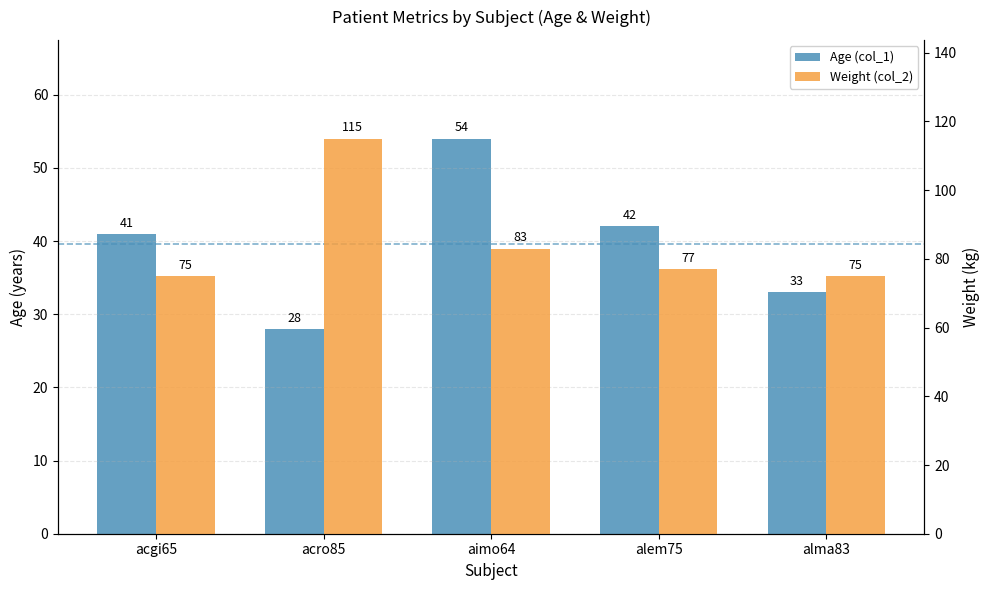

What is the lowest value of the Weight (col_2) series?

75